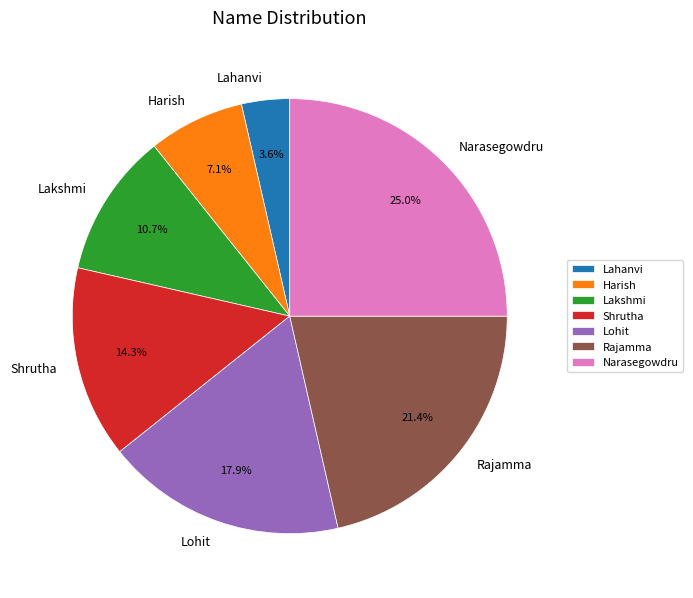

Which has a higher value, Lohit or Shrutha?

Lohit